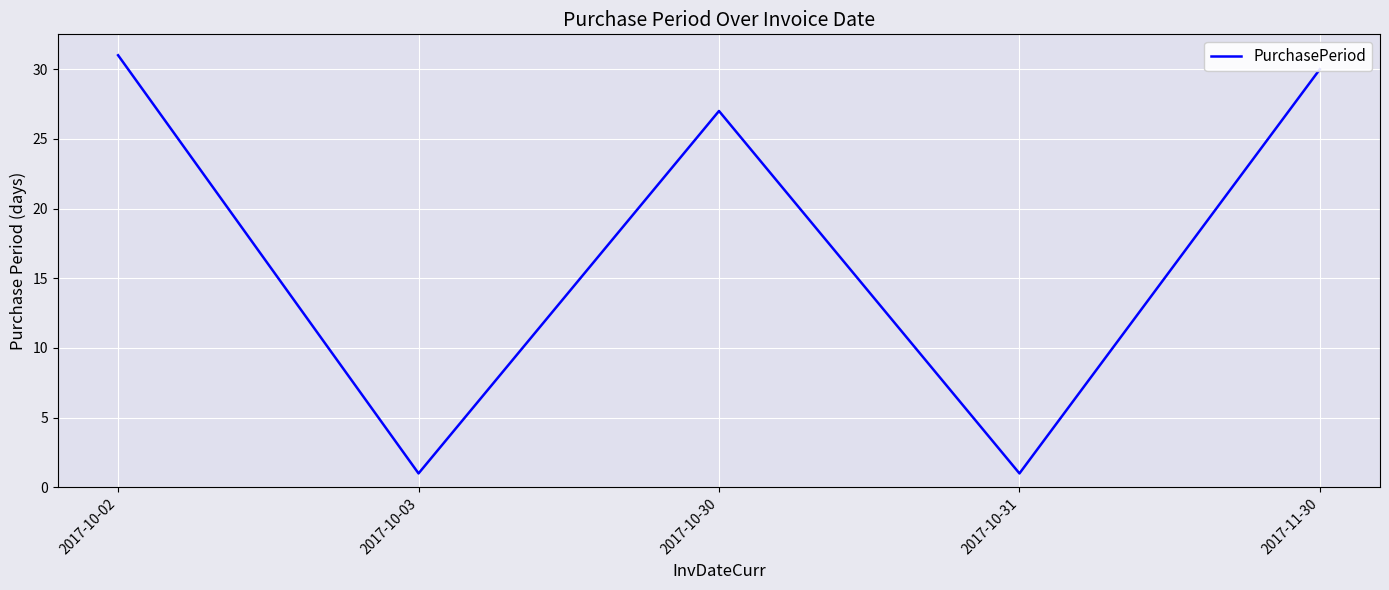

Reading left to right, what are all the values shown in this chart?

31	1	27	1	30